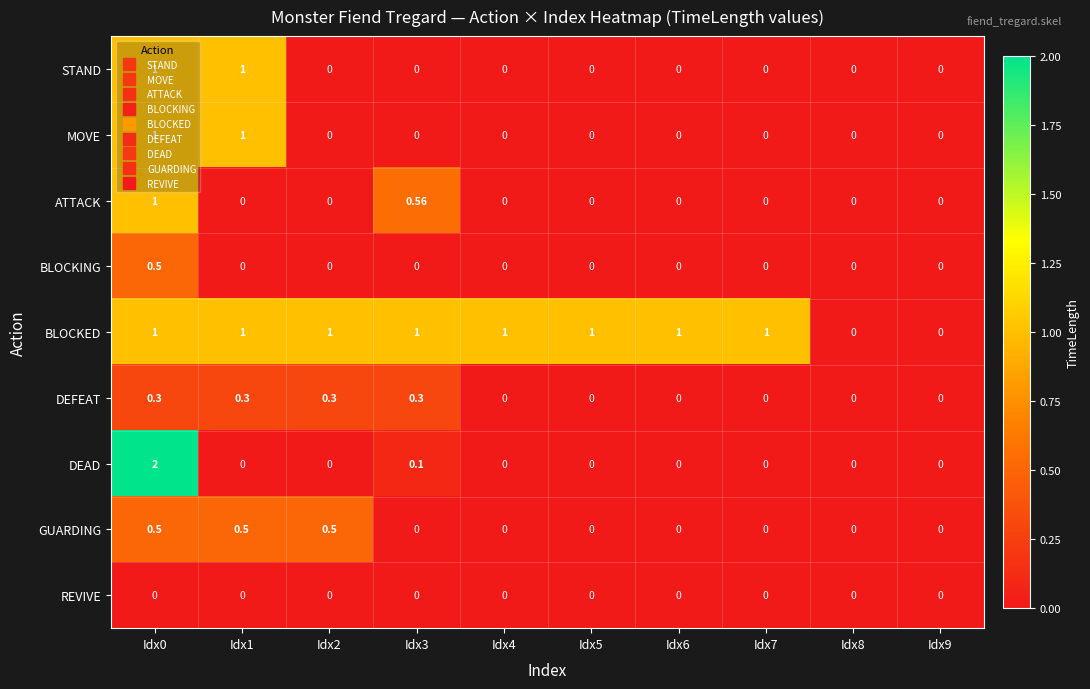

Which series has the largest total across all categories?

BLOCKED